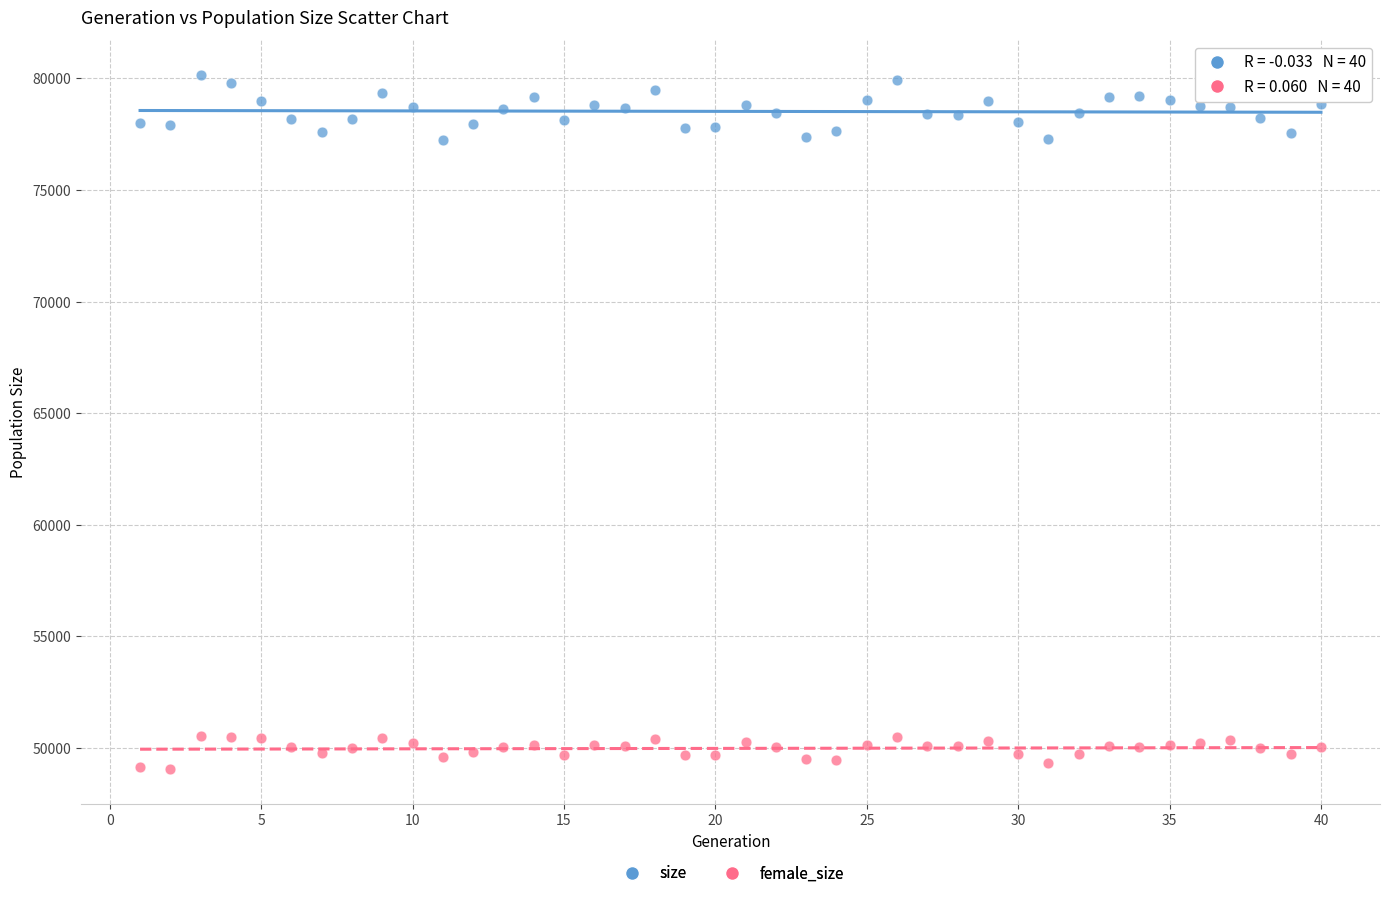

Which series has the widest spread of Y values?

size